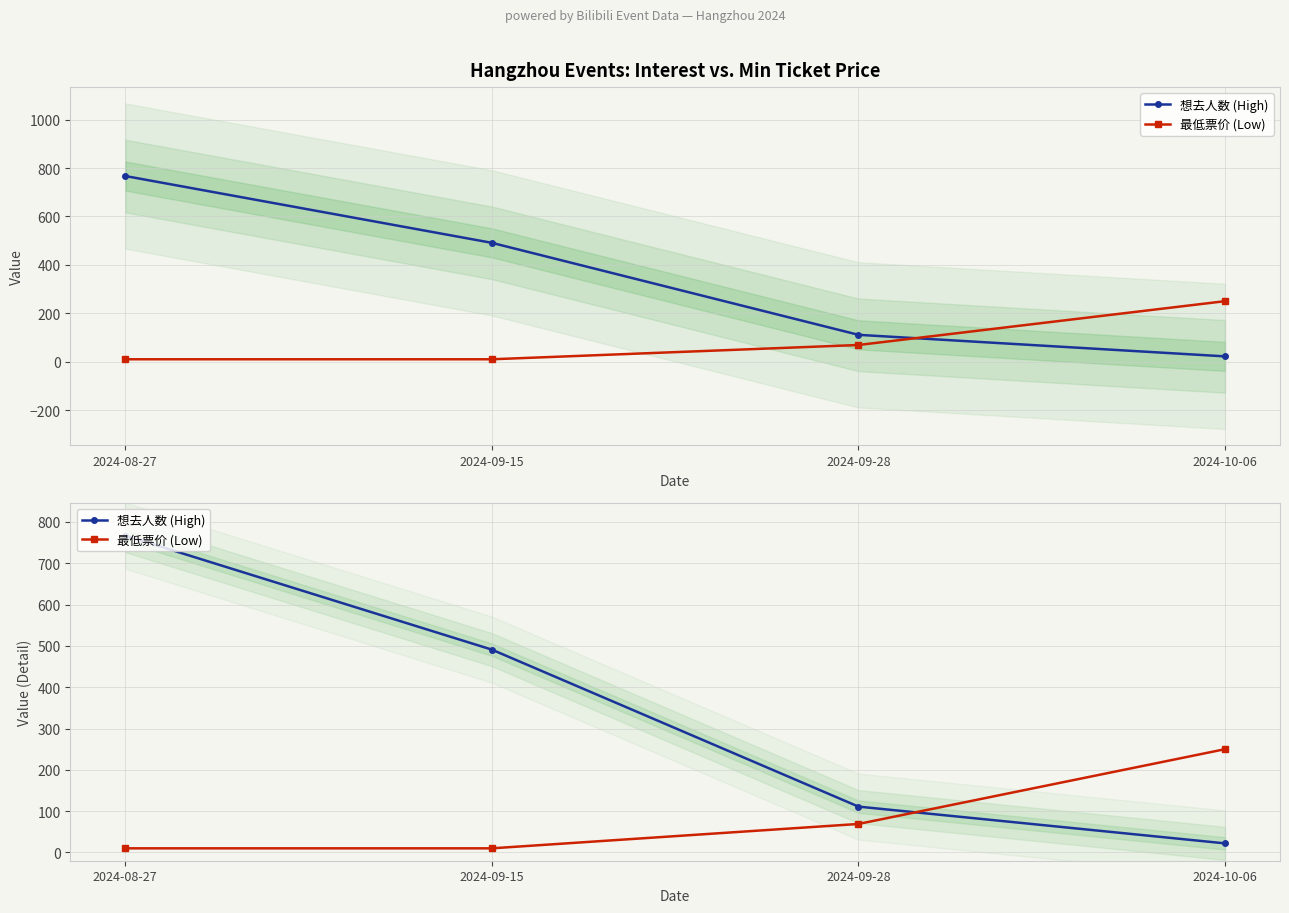

At which category is the sum across all series the highest?

2024-08-27